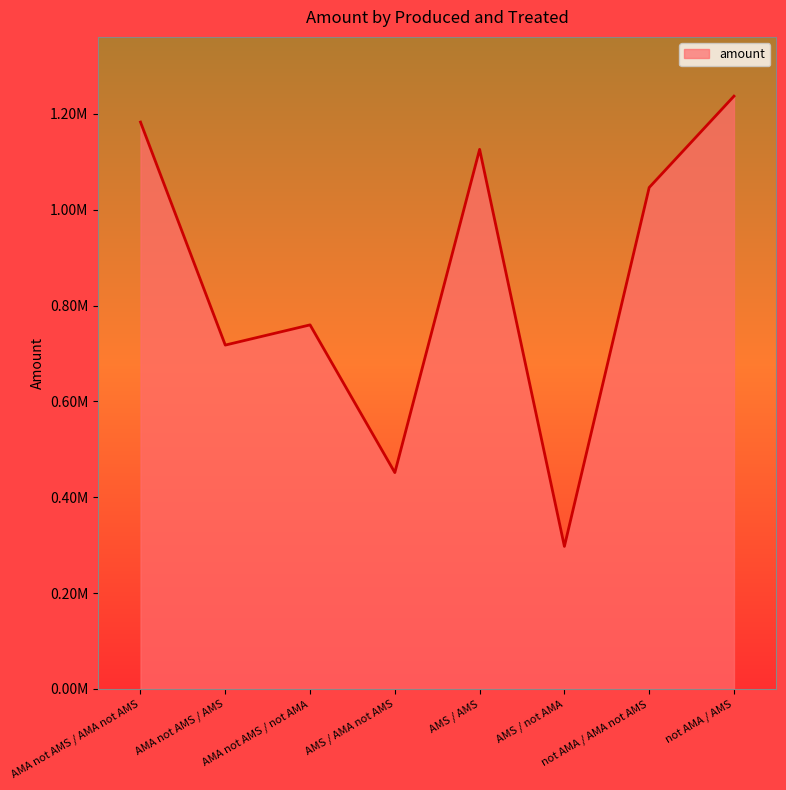

Reading left to right, what are all the values shown in this chart?

AMA not AMS / AMA not AMS=1182829.2	AMA not AMS / AMS=717455.0	AMA not AMS / not AMA=759607.8	AMS / AMA not AMS=451336.9	AMS / AMS=1125924.1	AMS / not AMA=297351.1	not AMA / AMA not AMS=1046297.1	not AMA / AMS=1236944.8